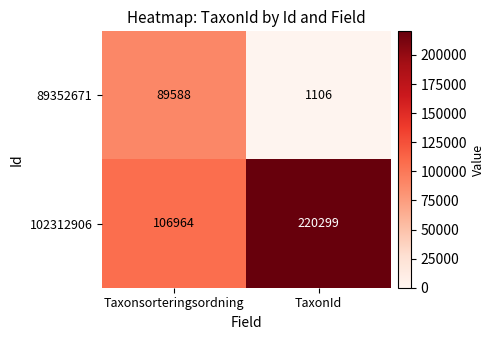

Which series has the widest spread of values?

102312906